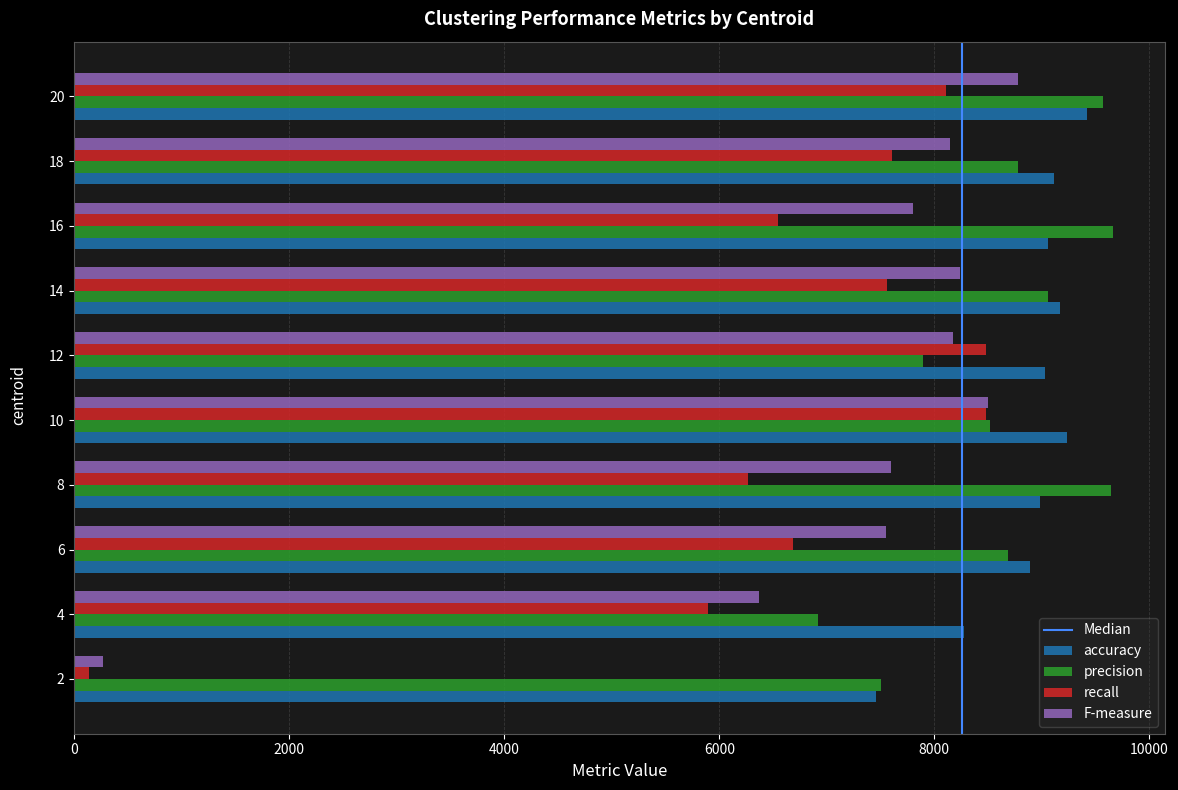

Count the number of data series in this chart.

4